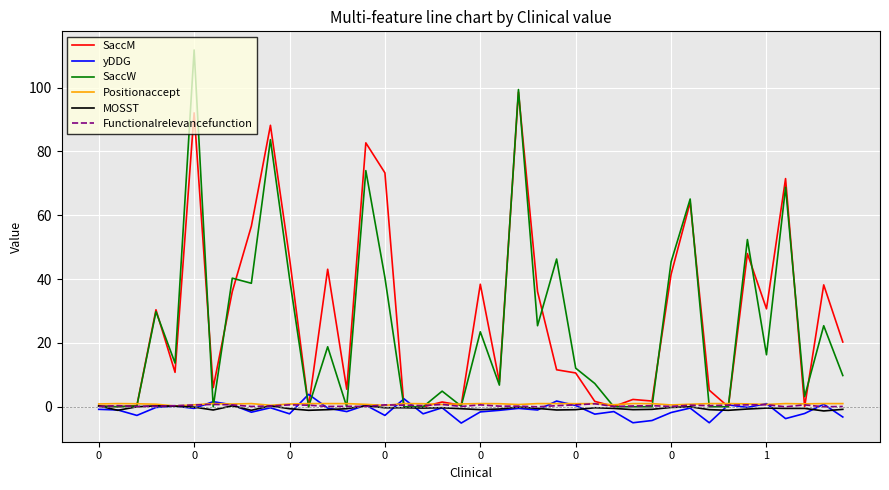

What is the smallest value displayed?

-5.1